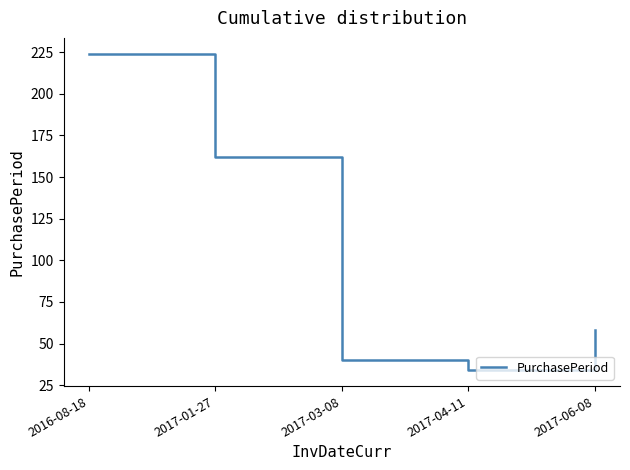

At which label does the data first exceed 58?

2016-08-18